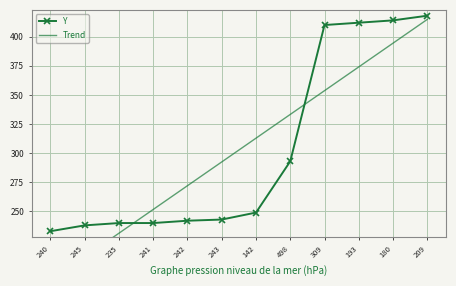

Read the Y value at 235.

240.0